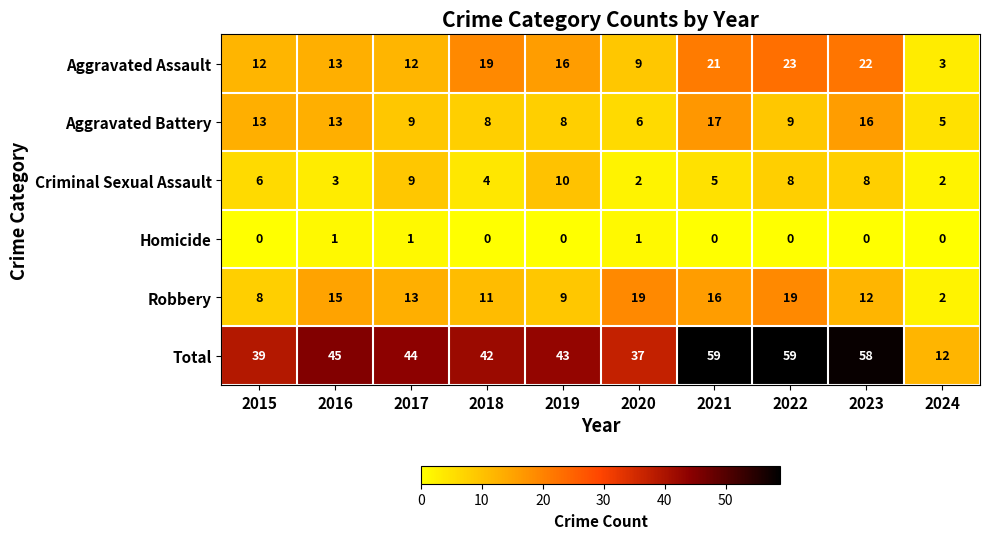

At which label does Aggravated Assault first exceed 16?

2018